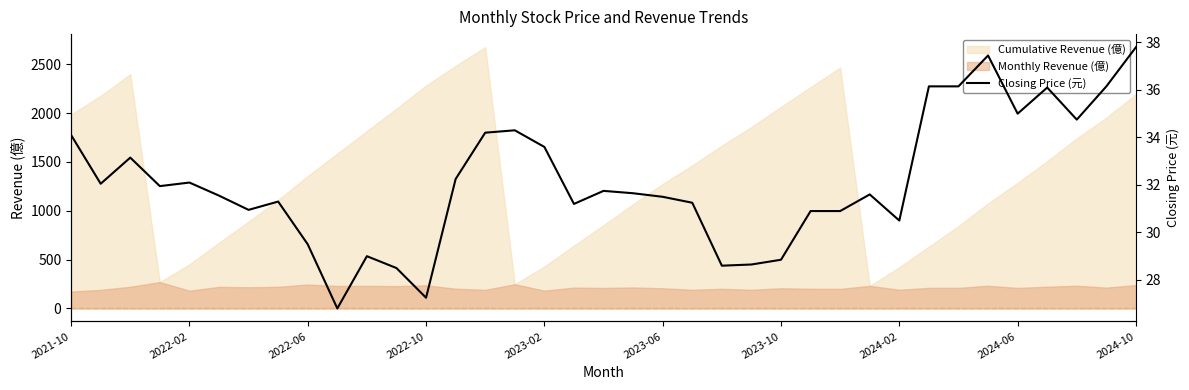

What is the lowest value of the Cumulative Revenue (億) series?

231.1